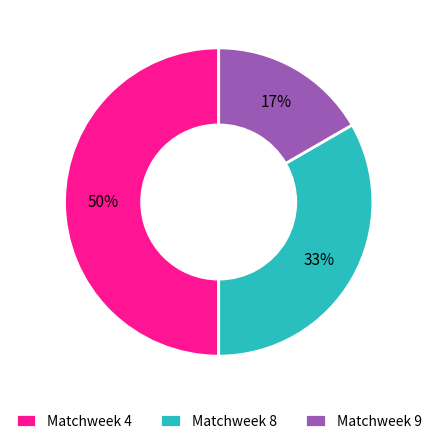

Approximately how many times larger is the value at Matchweek 9 compared to Matchweek 8?

0.5